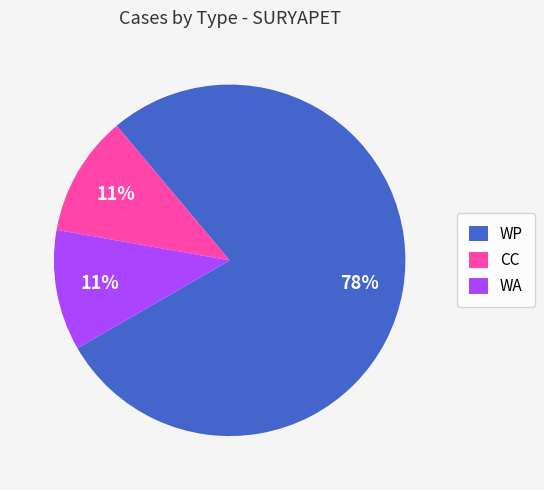

The WA slice represents 2% of the pie. True or false?

False